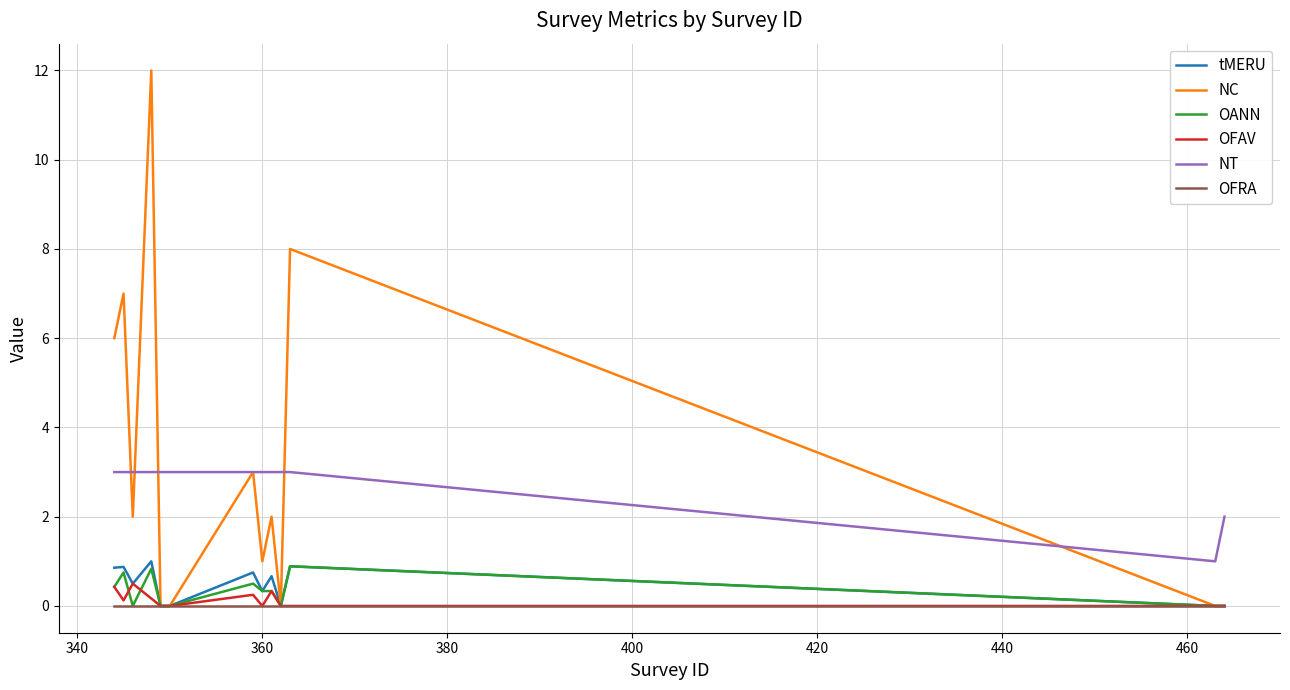

What is the maximum value for NC?

12.0